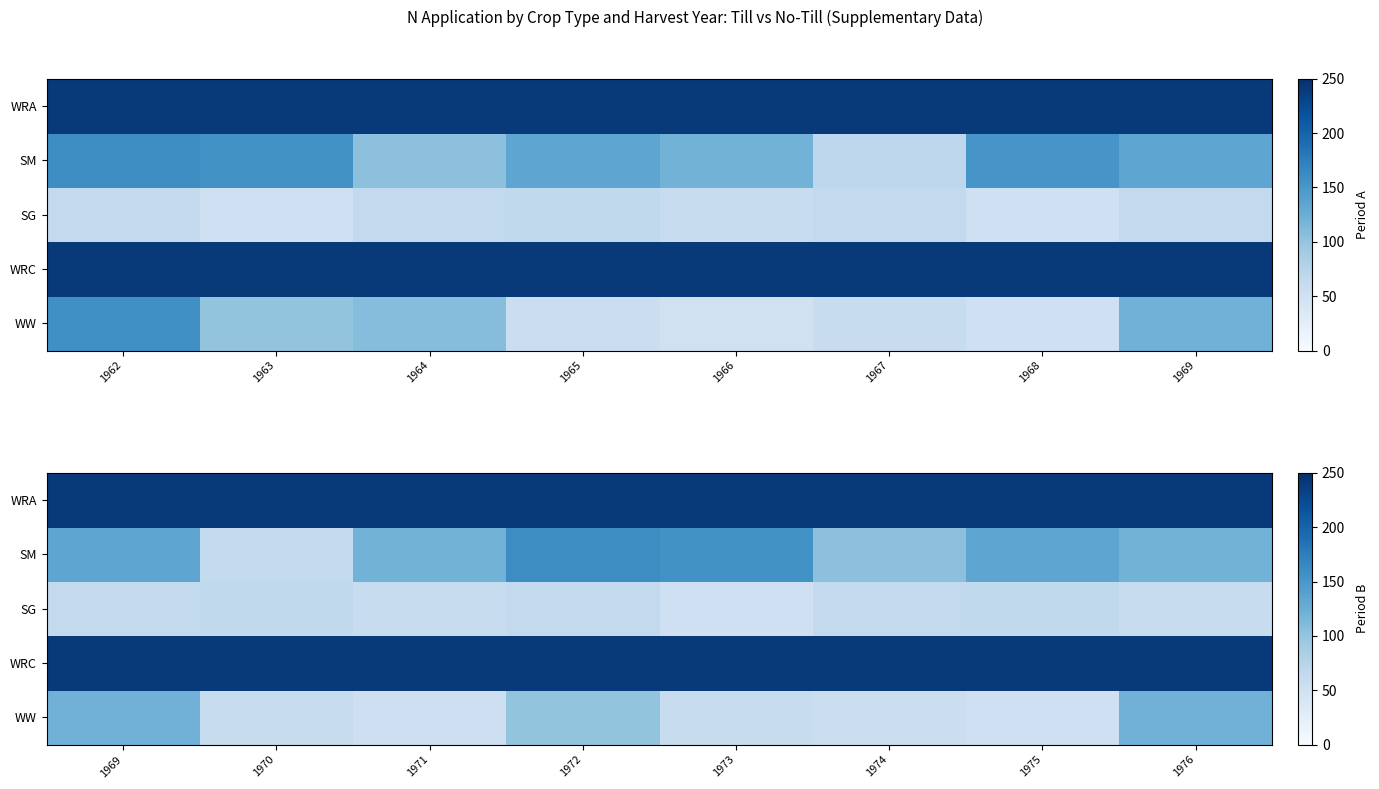

True or false: WRA has a value of 121.9 at 1975.

False